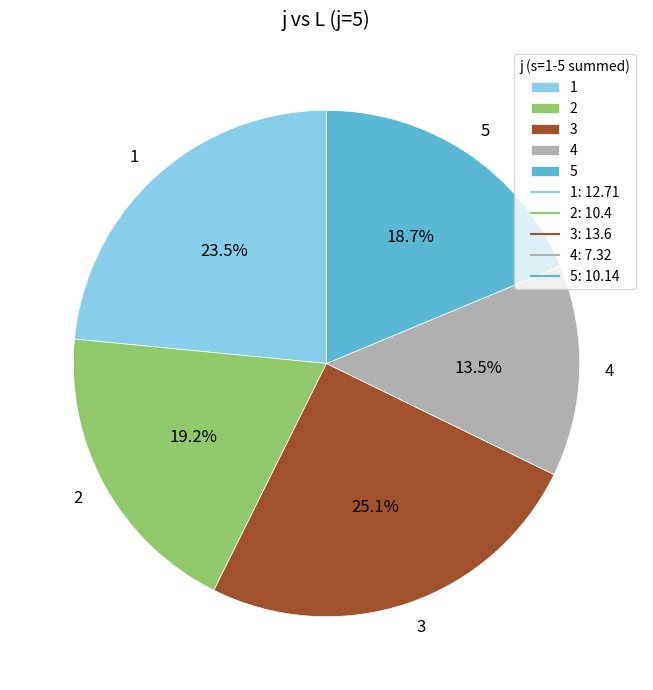

The 3 slice represents 25% of the pie. True or false?

True